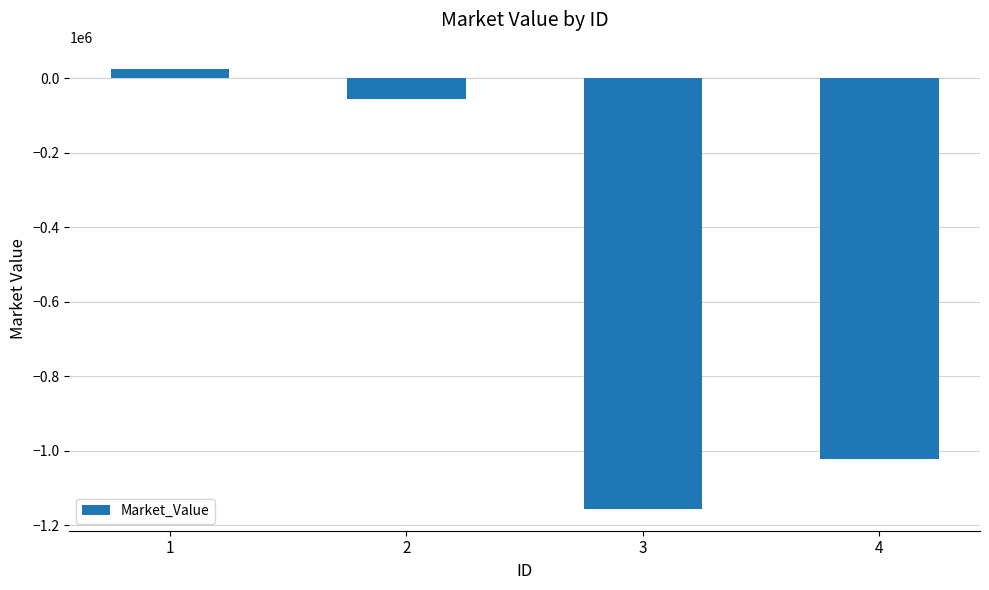

Rank the categories by value from lowest to highest.

3, 4, 2, 1